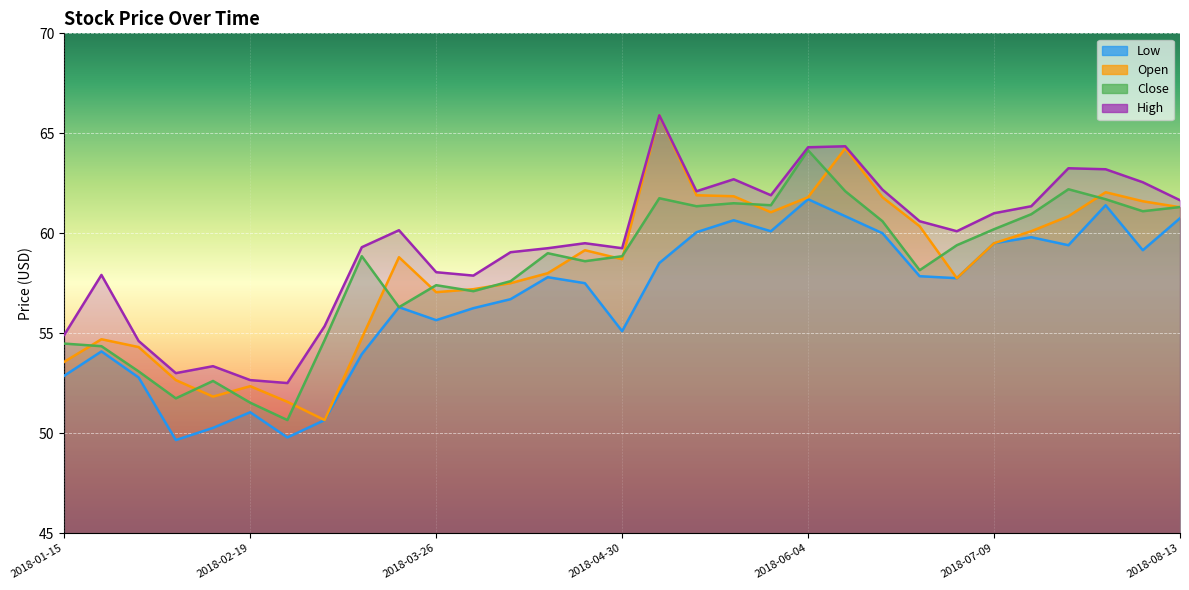

Is the value of Close at 2018-03-26 greater than the value of Low at 2018-05-21?

No